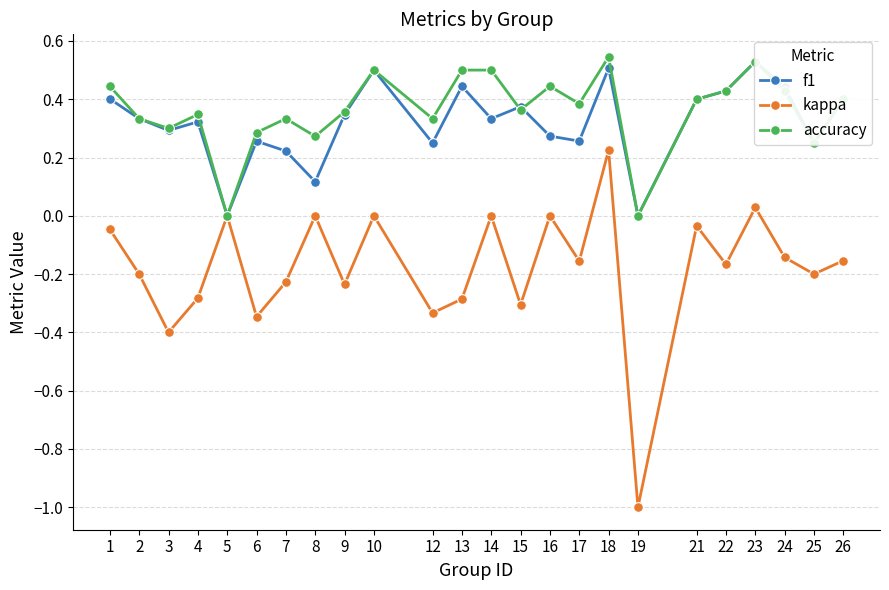

How many data points in accuracy are above 0?

22